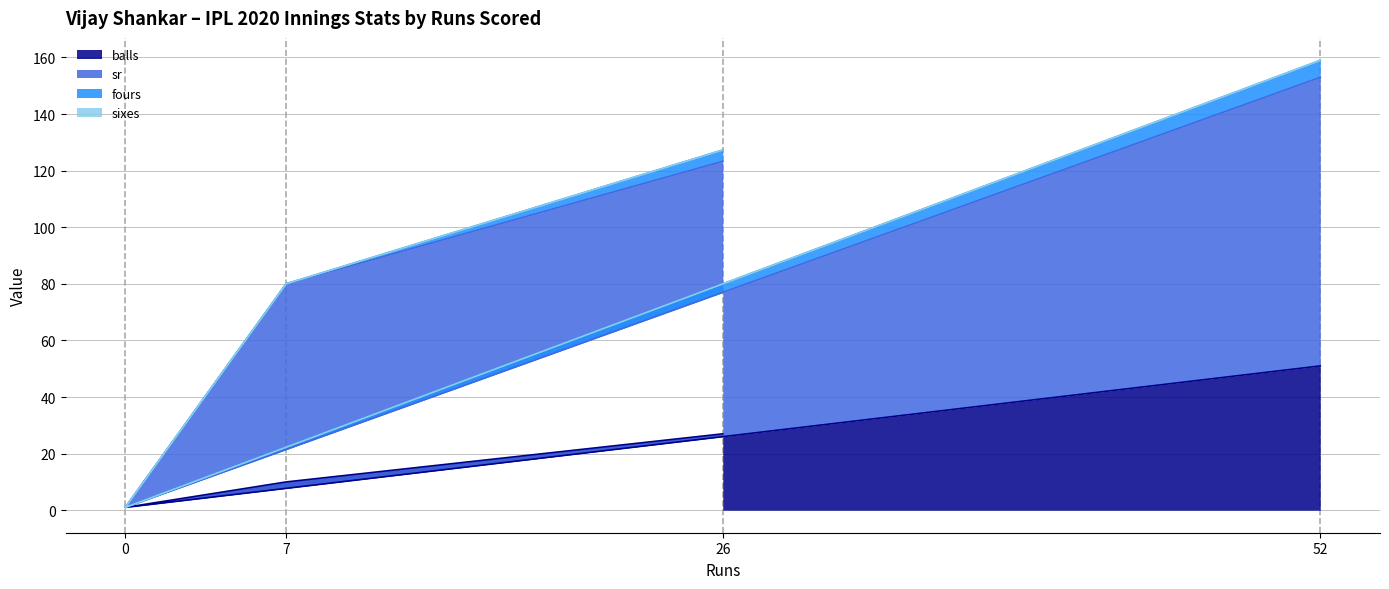

Between 0 and 7, which series saw the biggest shift?

sr